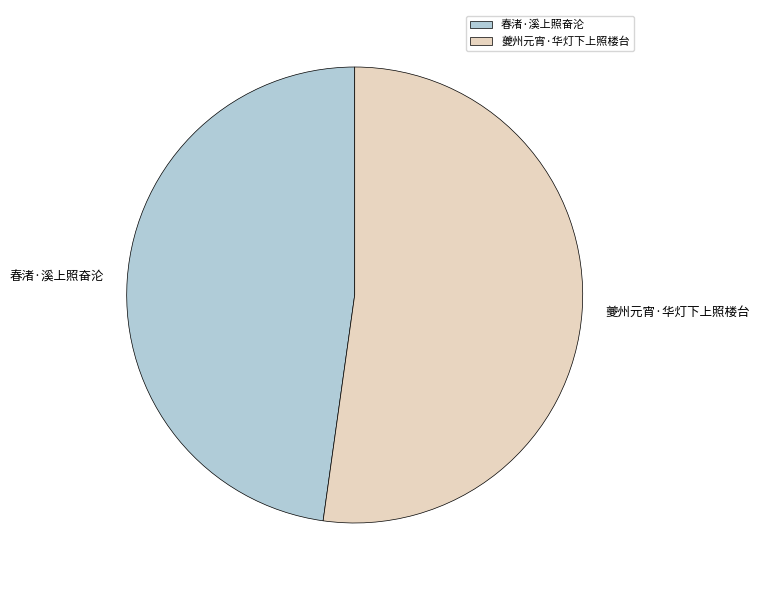

Does 春渚·溪上照奋沦 account for over 50% of the chart?

No